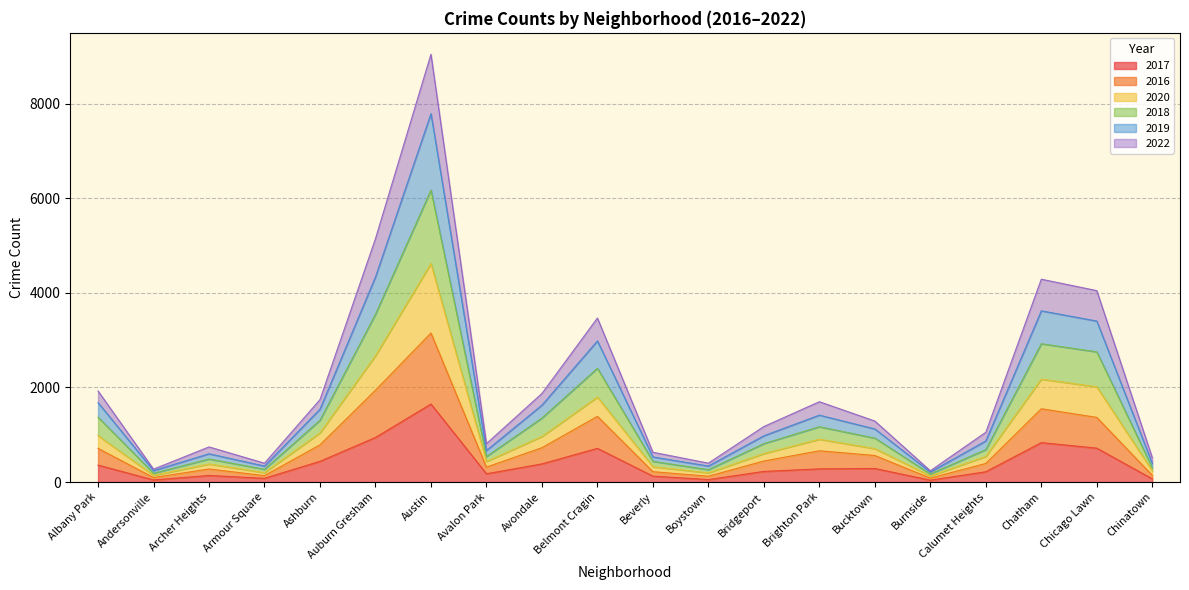

Is it true that 2018 equals 2925 at Chatham?

True